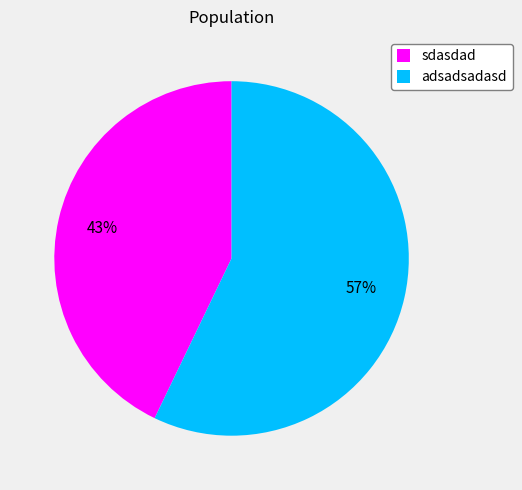

How many slices are in this pie chart?

2